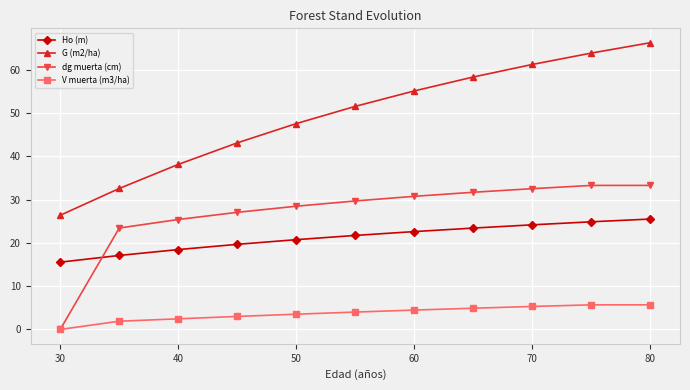

List the series in order of their peak value, highest first.

G (m2/ha), dg muerta (cm), Ho (m), V muerta (m3/ha)